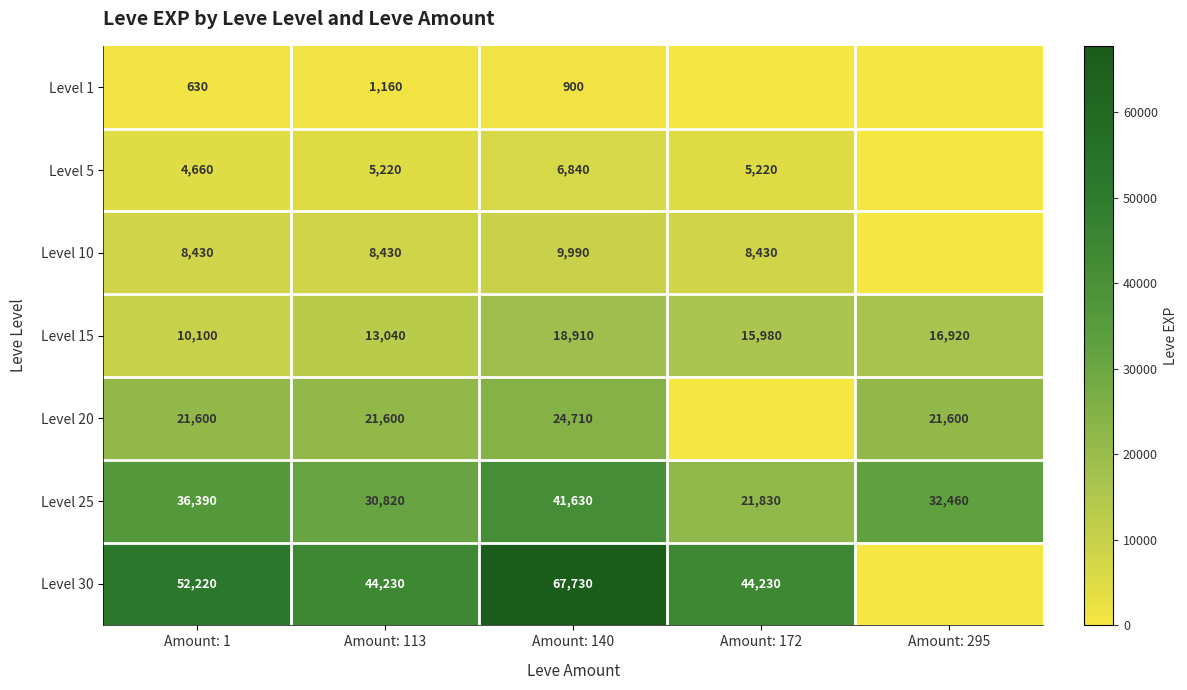

What is the spread (max minus min) of values at Amount: 1?

51590